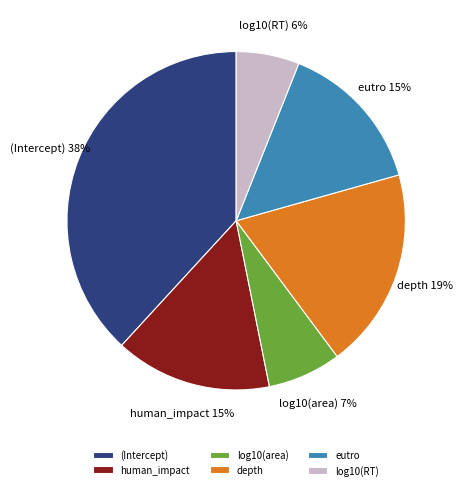

To the nearest percent, what is the difference between the log10(area) and log10(RT) slice percentages?

1%